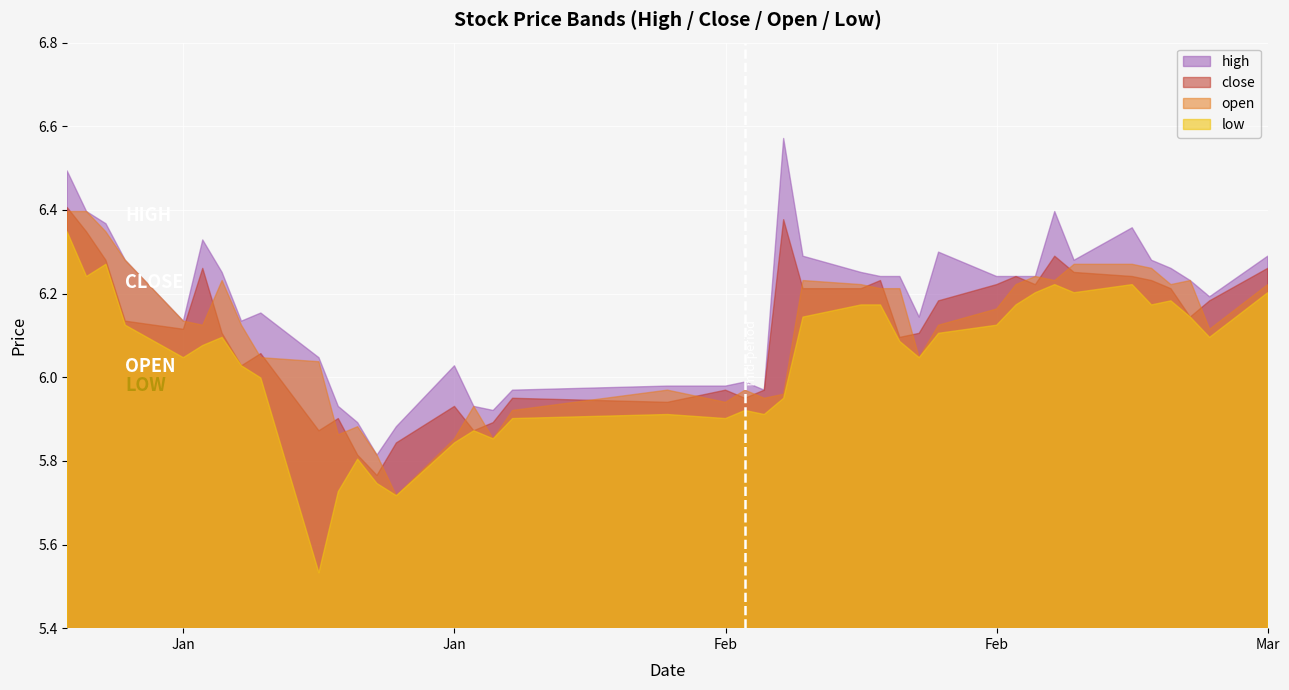

Which category has the lowest value across all series?

9